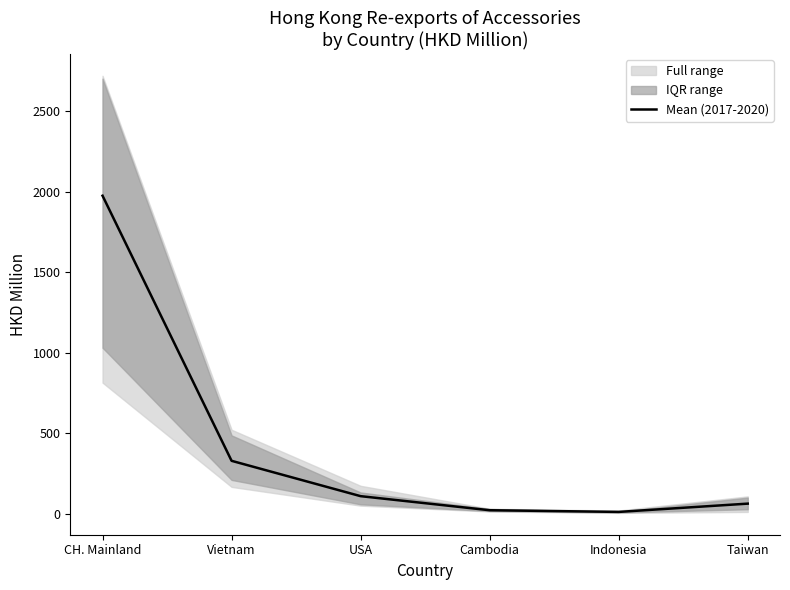

How many lines are shown in the chart?

1